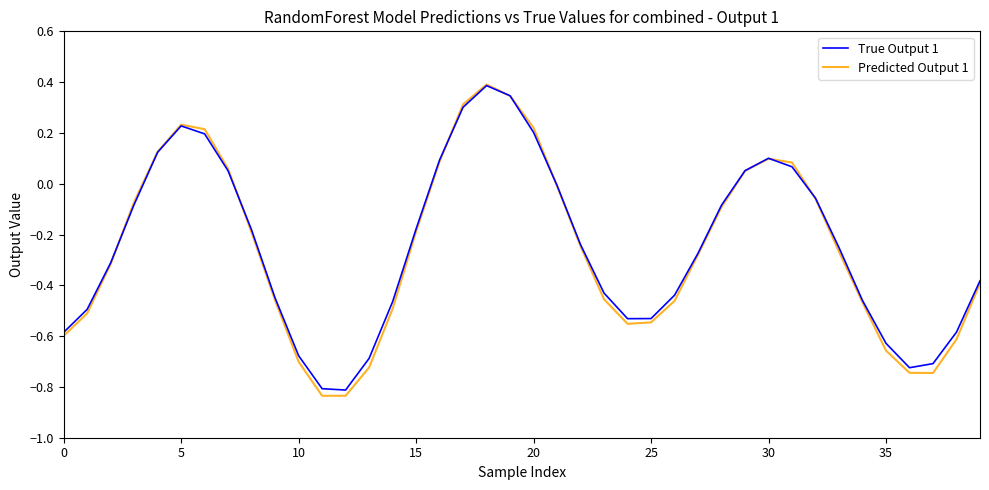

What is the greatest value displayed?

0.4